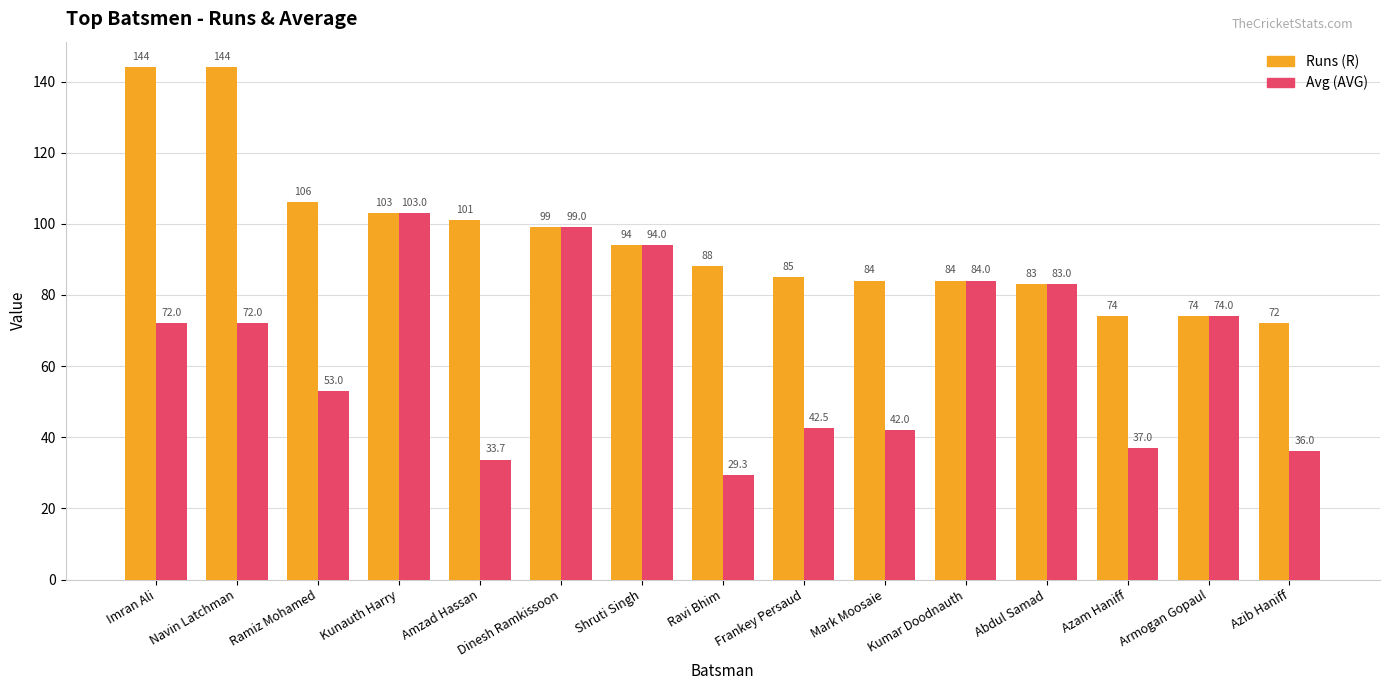

At which label is Runs (R) closest to 108?

Ramiz Mohamed